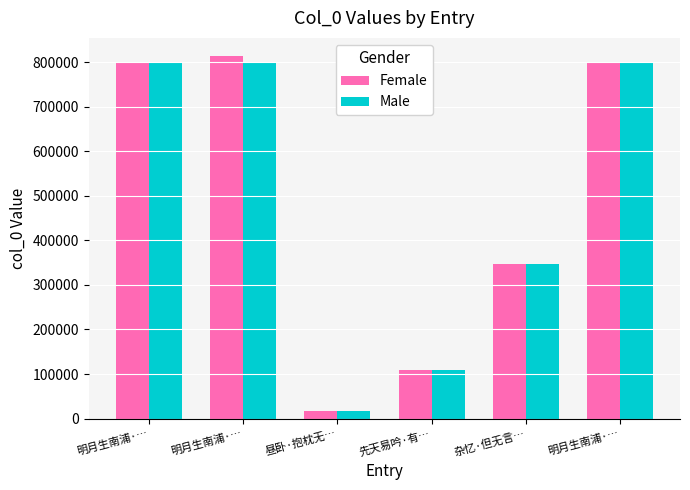

Is the value of Male at 明月生南浦·… greater than the value of Female at 先天易吟·有…?

Yes